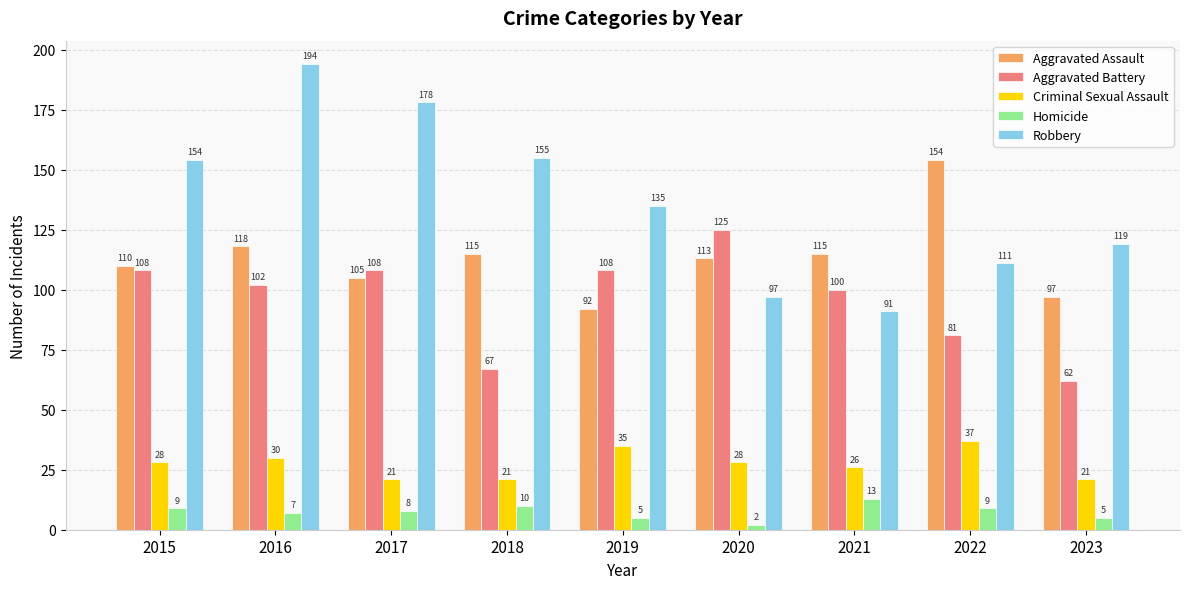

Which series has the widest spread of values?

Robbery